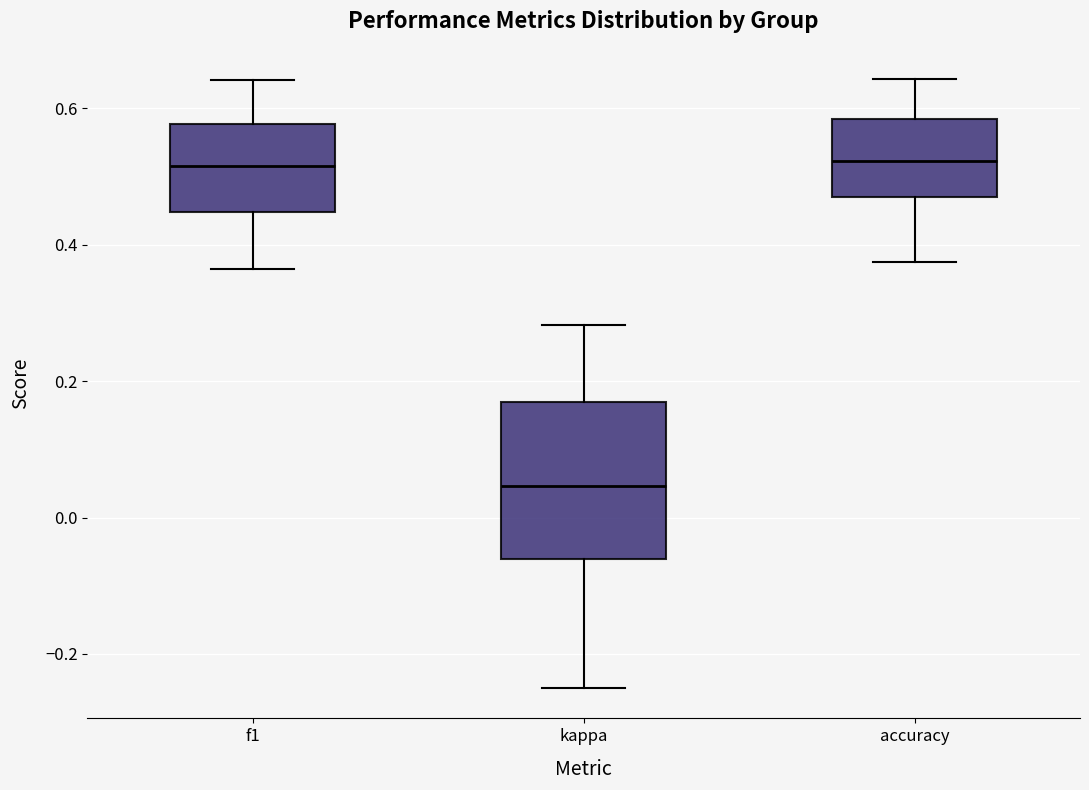

Where does the lower whisker of the box for f1 end on the y-axis? The values are not printed on the chart, so give them approximately, as read against the axis.

0.36